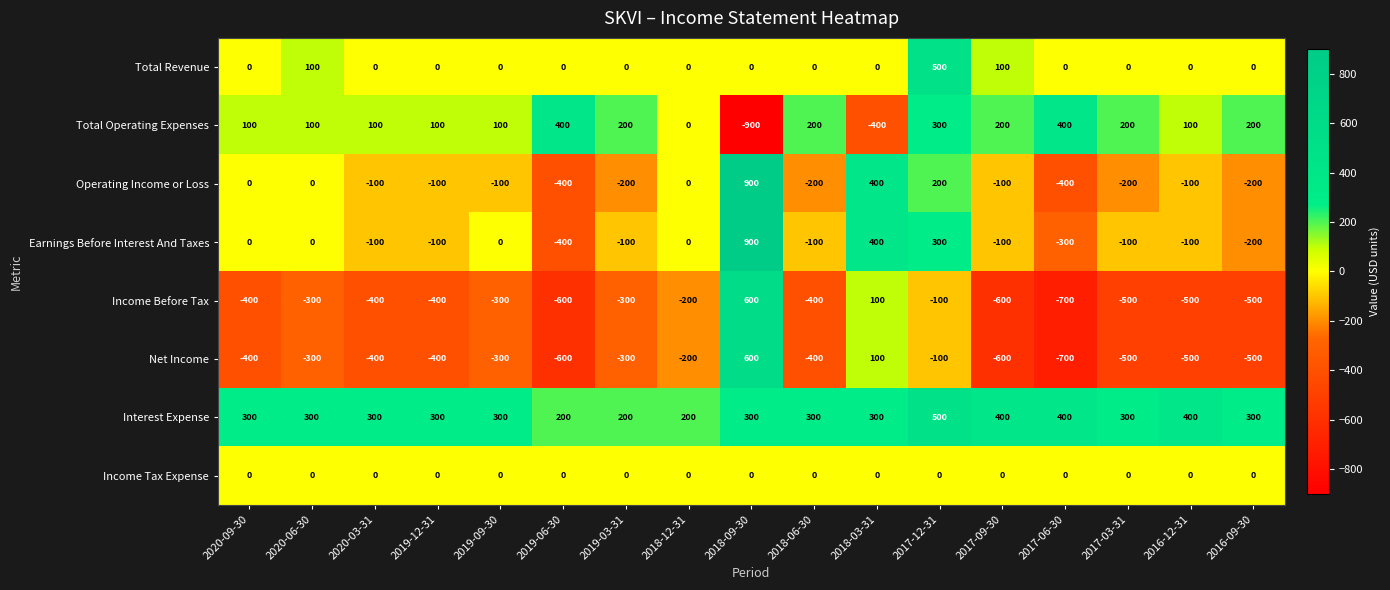

Count the number of categories in the chart.

17